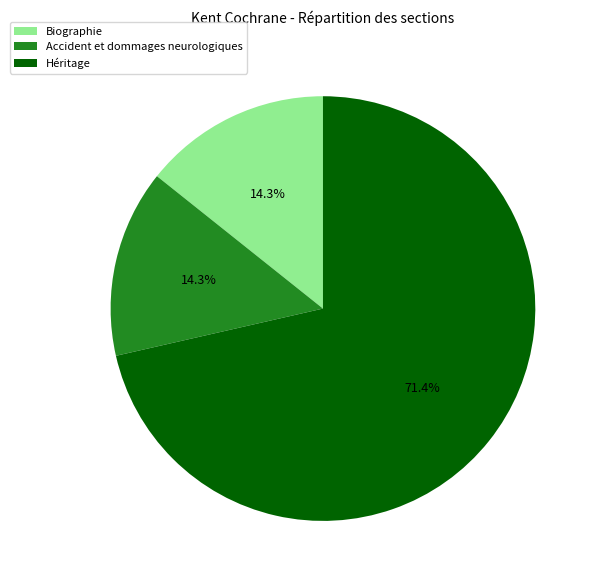

True or false: Héritage accounts for 83% of the total.

False